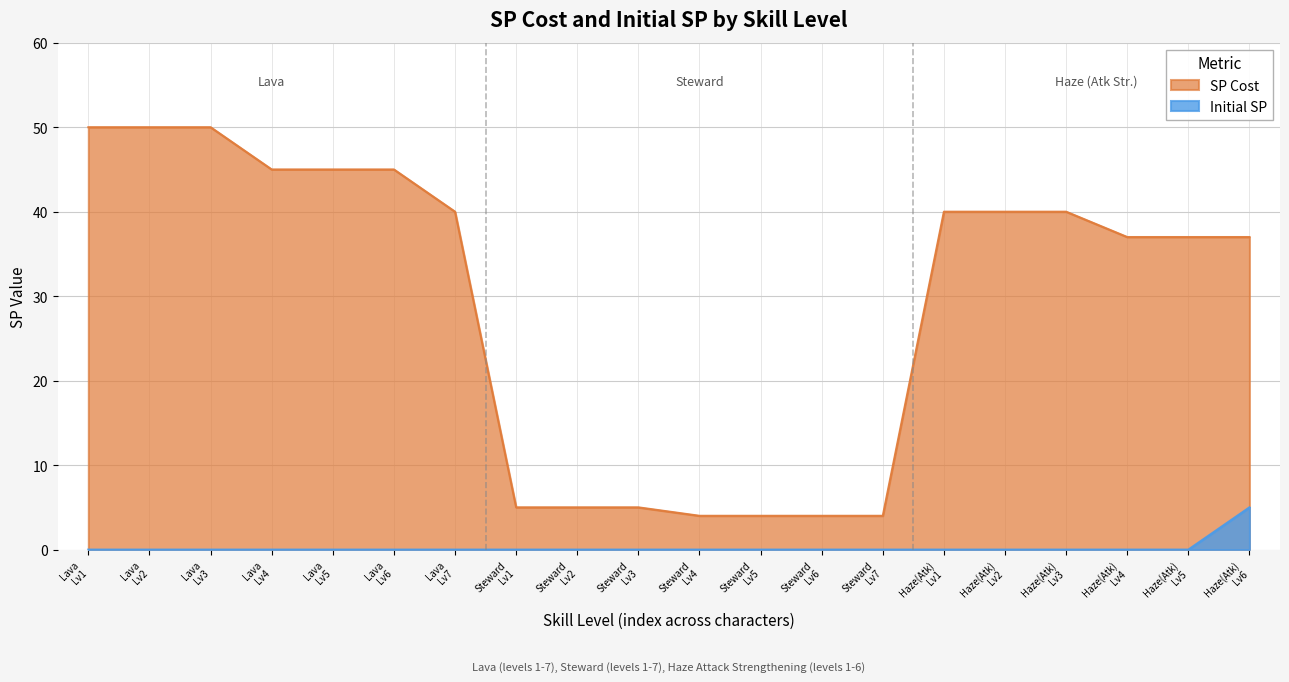

True or false: Initial SP and SP Cost cross at least once.

False